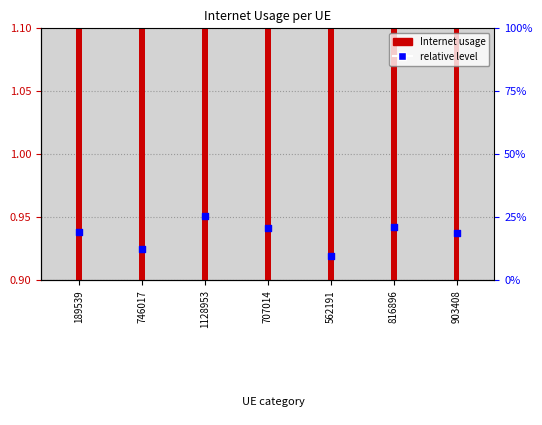

At which category is the sum across all series the highest?

1128953